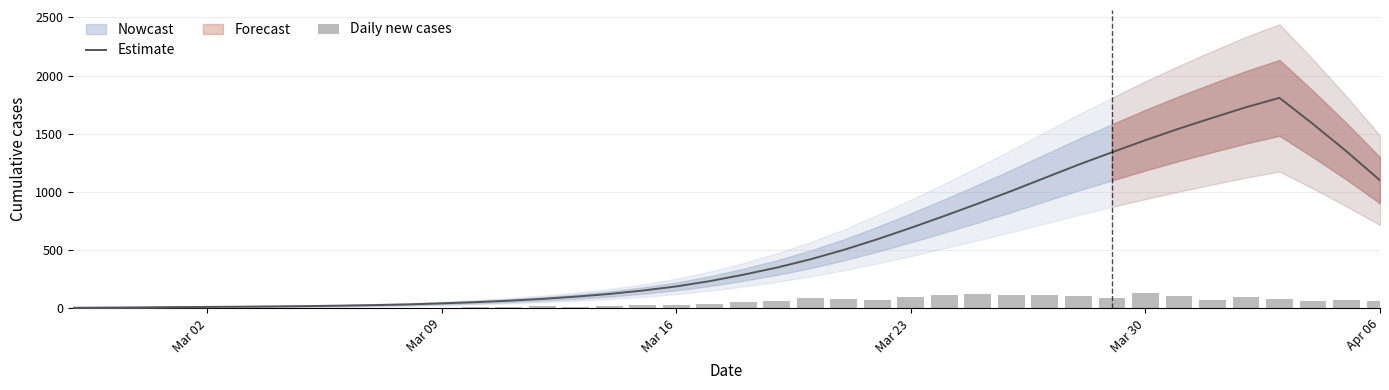

What is the average value of the Daily new cases series?

50.5